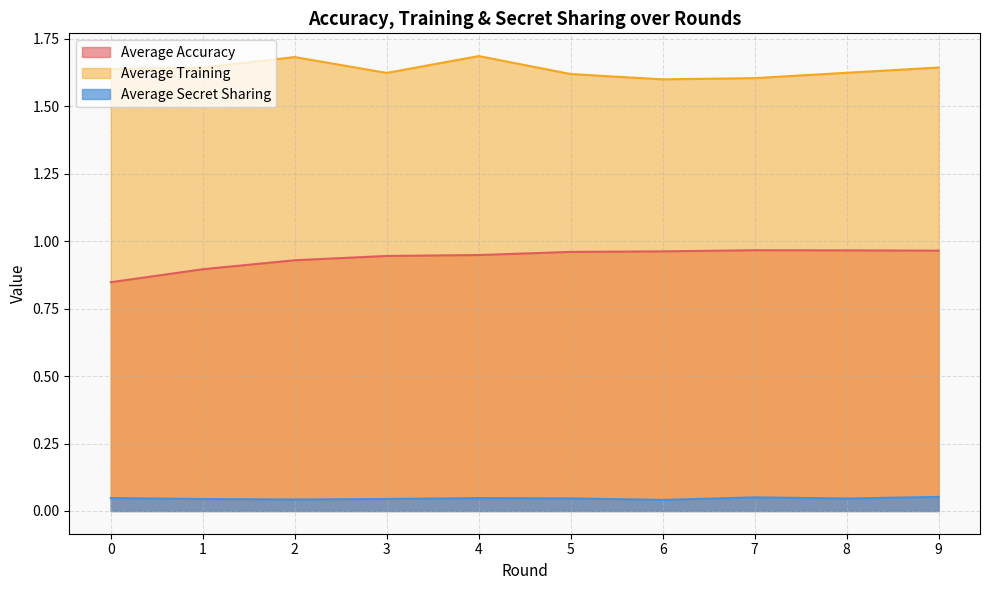

Reading left to right, extract all data points from this chart.

Average Accuracy: 0=0.8	1=0.9	2=0.9	3=0.9	4=0.9	5=1.0	6=1.0	7=1.0	8=1.0	9=1.0
Average Training: 0=1.6	1=1.6	2=1.7	3=1.6	4=1.7	5=1.6	6=1.6	7=1.6	8=1.6	9=1.6
Average Secret Sharing: 0=0.0	1=0.0	2=0.0	3=0.0	4=0.0	5=0.0	6=0.0	7=0.1	8=0.0	9=0.1